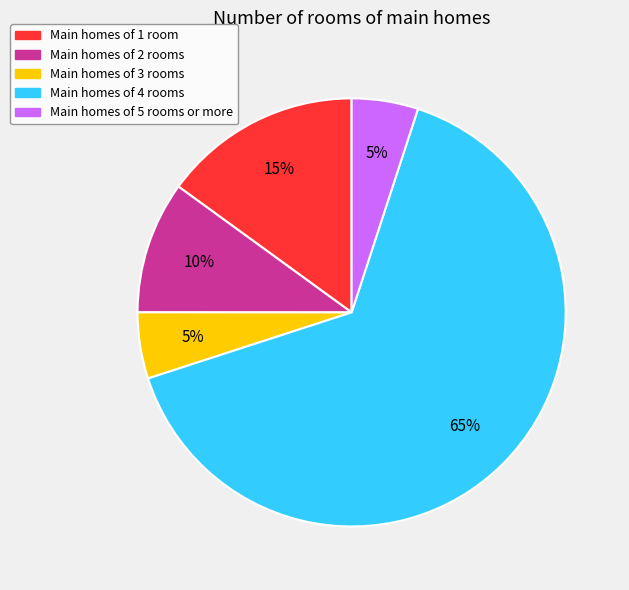

True or false: Main homes of 4 rooms accounts for 52% of the total.

False